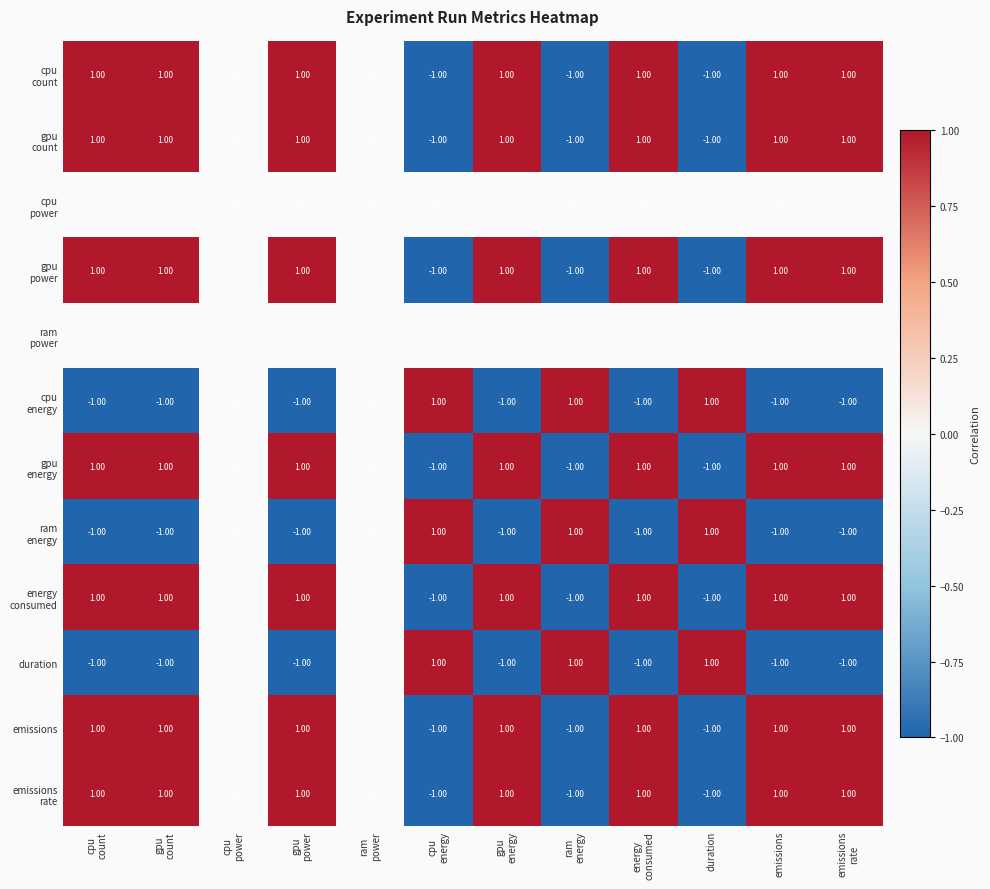

Is it true that emissions equals 1.0 at gpu power?

True